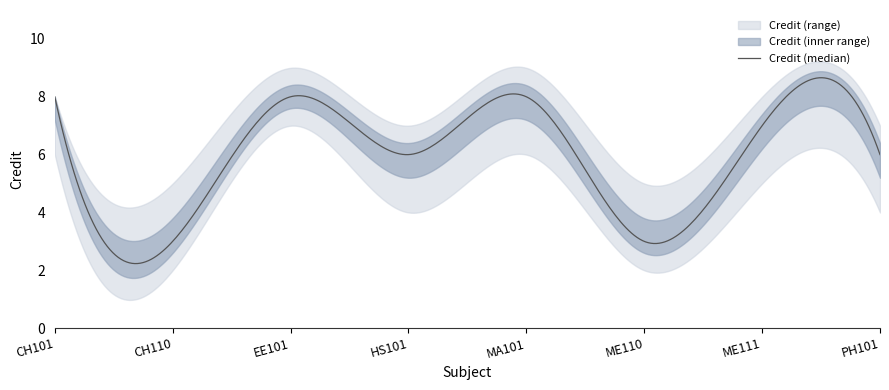

What is the sum of the Credit_lower values at EE101 and PH101?

11